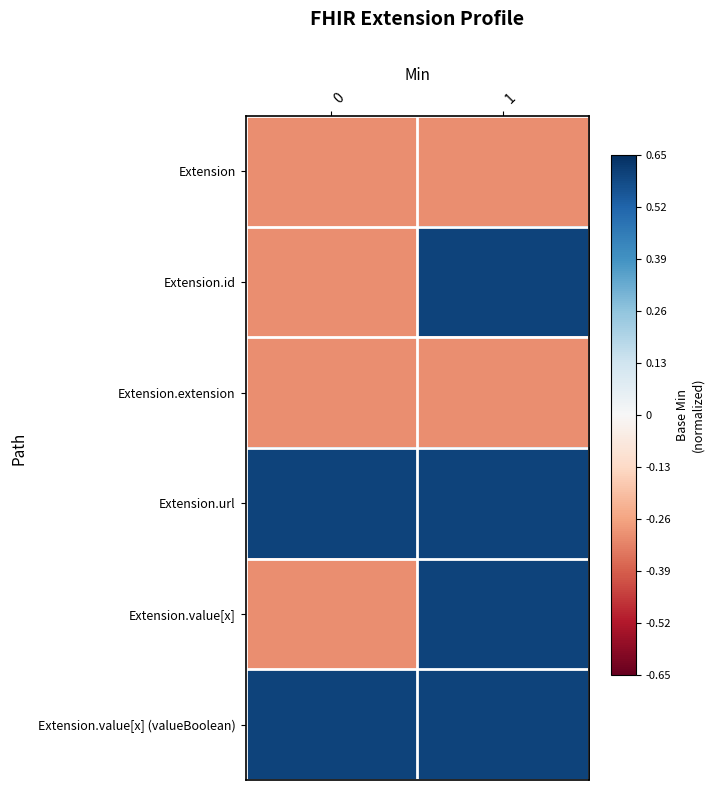

Rank the series at 0 from lowest to highest value.

Extension, Extension.id, Extension.extension, Extension.value[x], Extension.url, Extension.value[x] (valueBoolean)